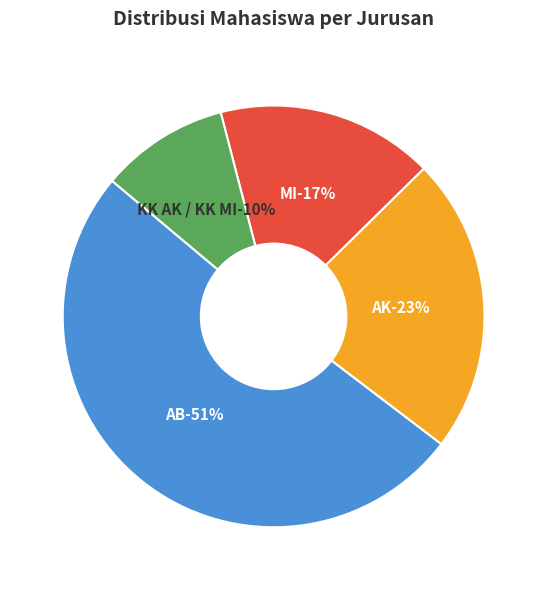

To the nearest percent, what is the average slice percentage?

25%